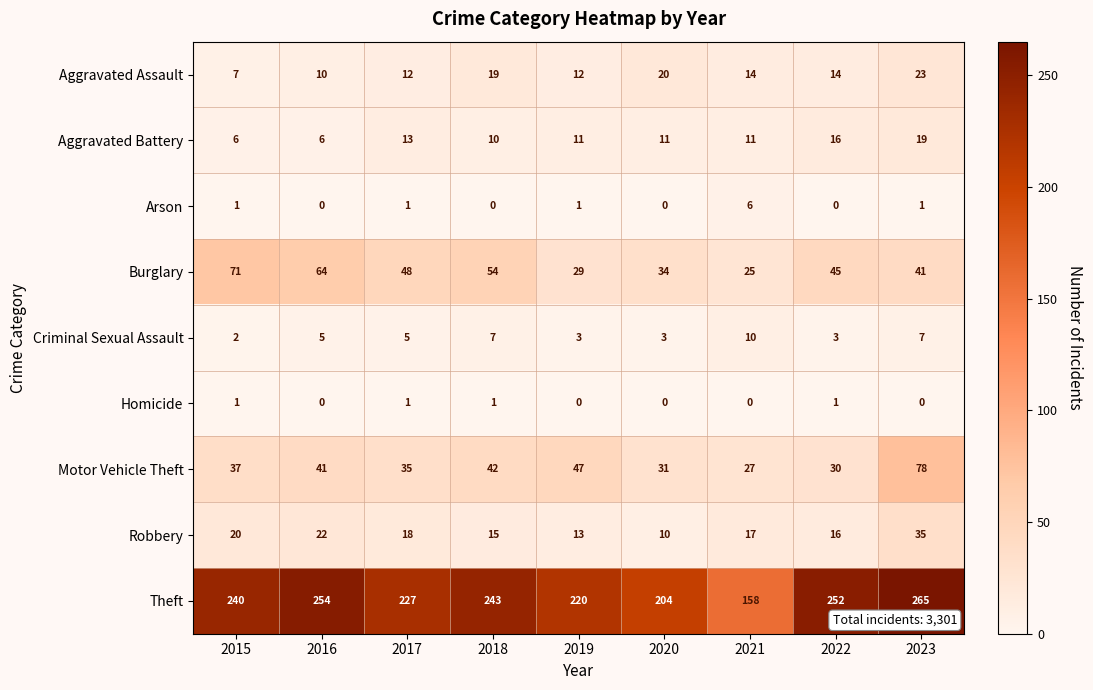

What is the spread (max minus min) of values at 2021?

158